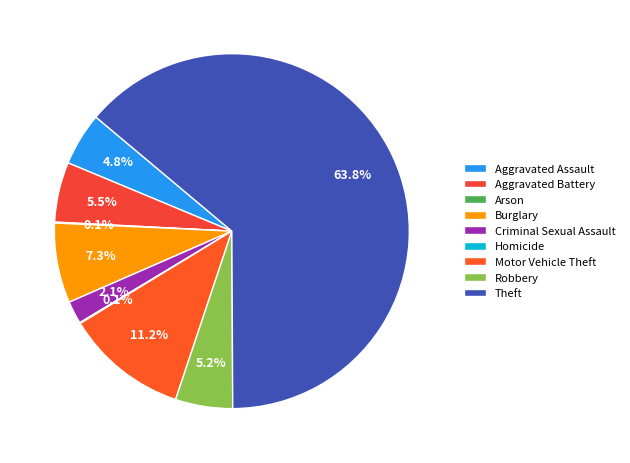

The Aggravated Battery slice represents 5% of the pie. True or false?

True